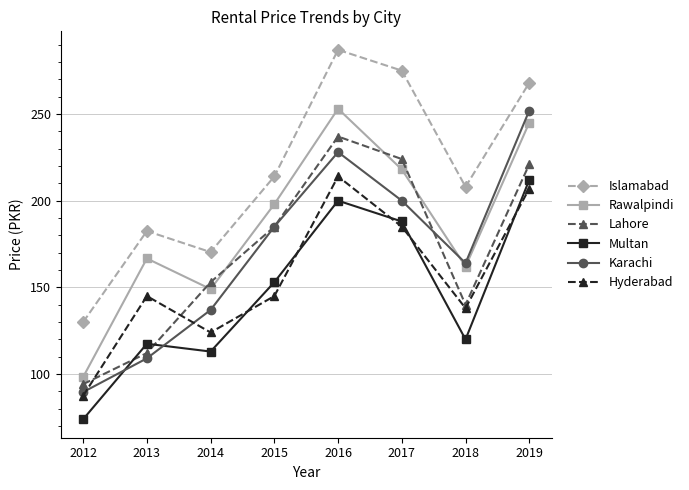

Reading right to left, transcribe all the data shown in this chart.

Islamabad: 268.0	208.0	275.0	287.0	214.0	170.3	182.5	130.0
Rawalpindi: 245.0	162.0	218.0	253.0	198.0	149.0	166.7	98.3
Lahore: 221.0	140.0	224.0	237.0	185.0	153.0	112.1	94.2
Multan: 212.0	120.0	188.0	200.0	153.0	113.0	117.5	74.0
Karachi: 252.0	164.0	200.0	228.0	185.0	137.0	109.1	89.6
Hyderabad: 207.0	138.0	185.0	214.0	145.0	124.0	145.0	87.5